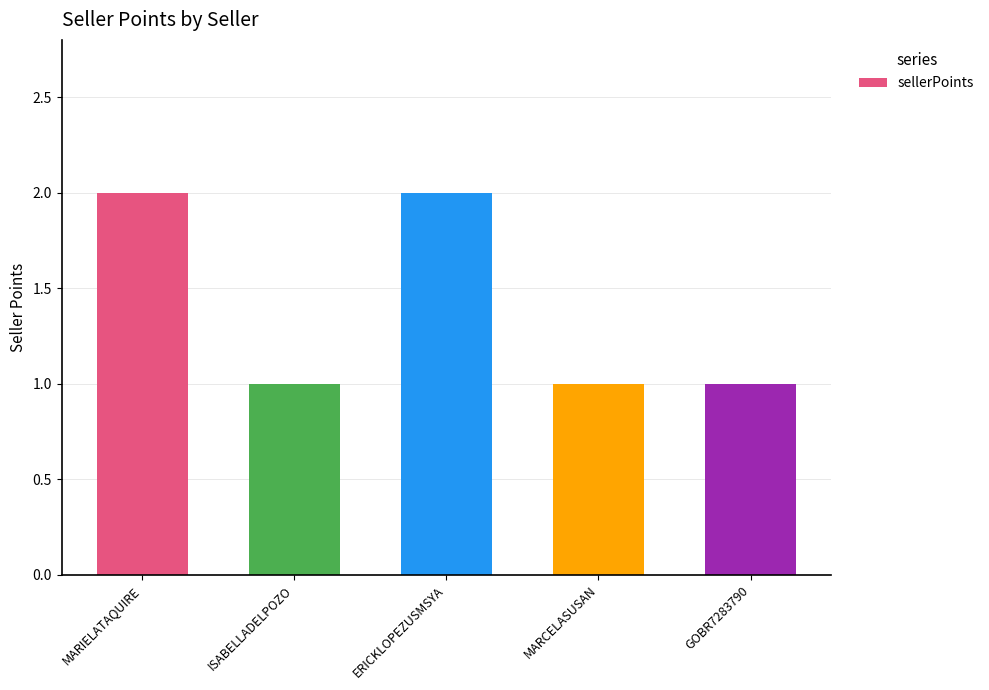

The value at MARIELATAQUIRE is 2. True or false?

True